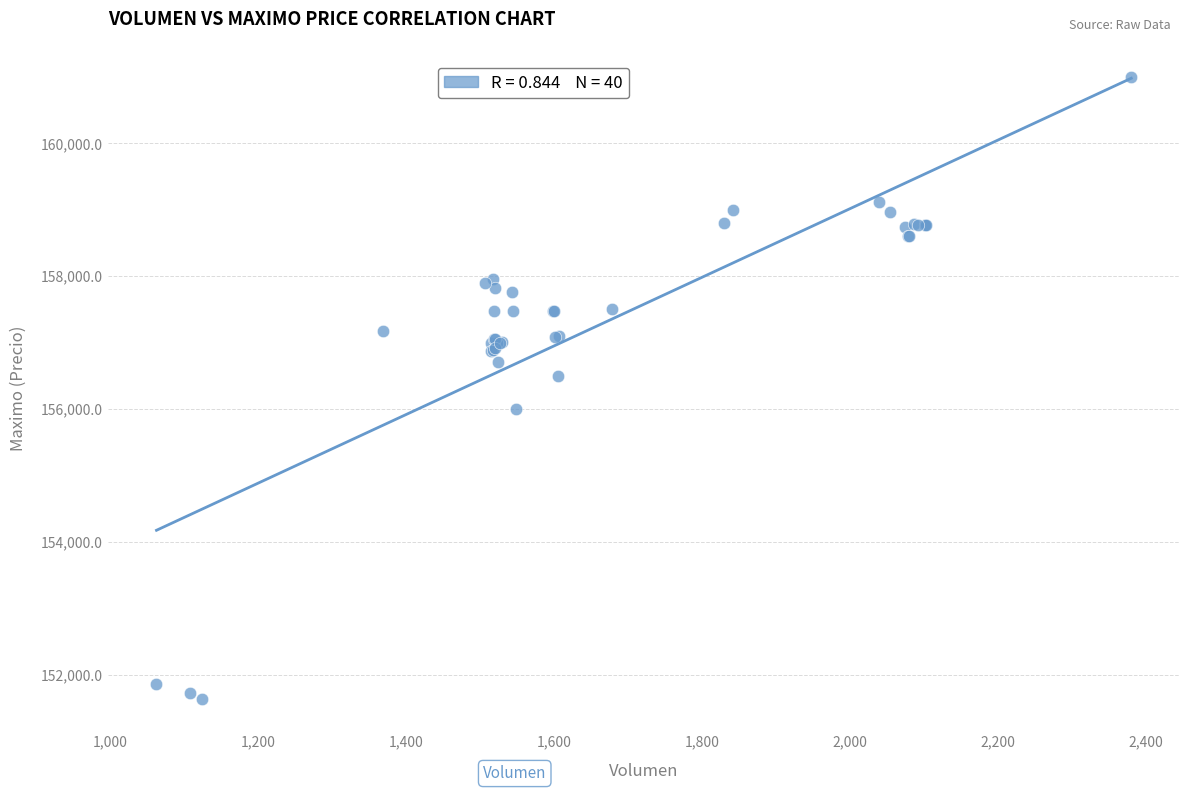

What Y value in the scatter plot is closest to 156316?

156500